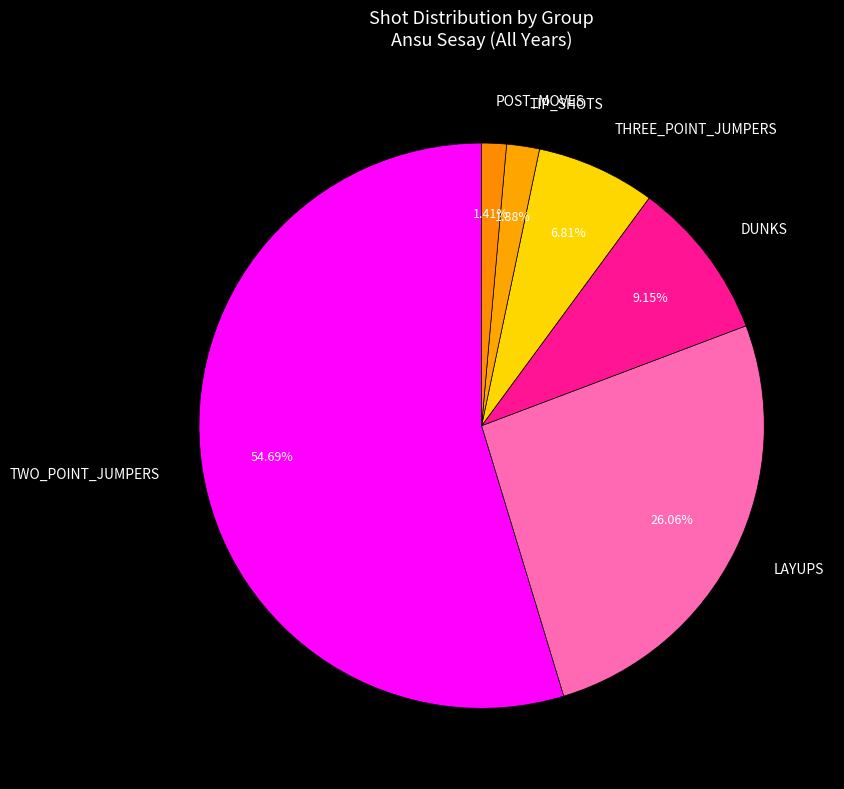

How many segments does this pie chart have?

6